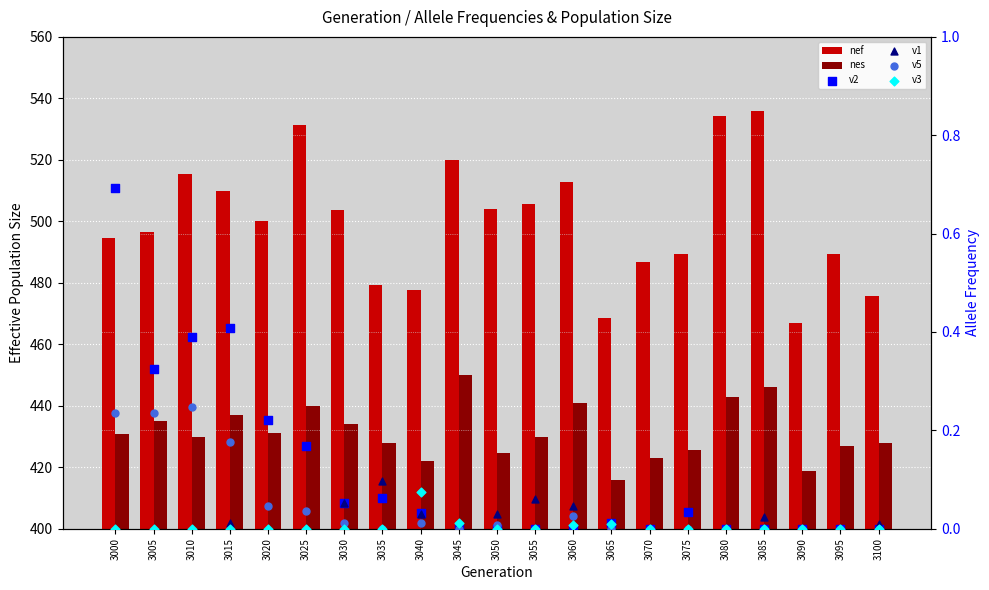

Which series has the largest total across all categories?

nef